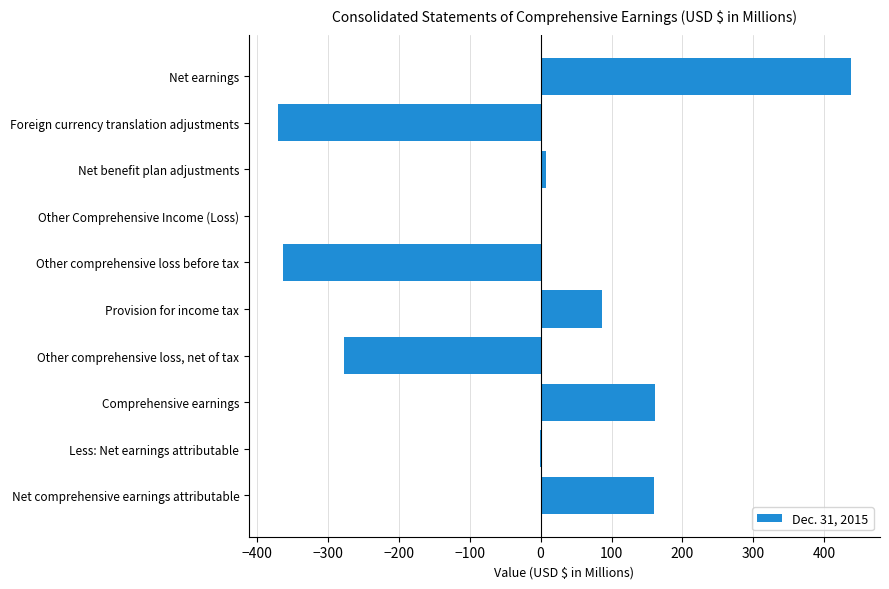

The value at Comprehensive earnings is 161.5. True or false?

True